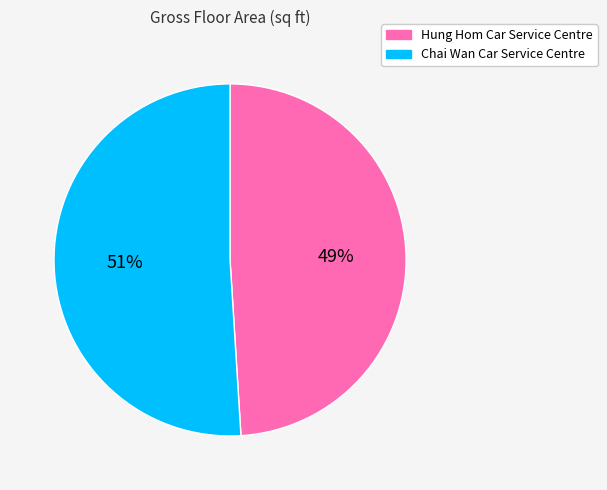

Does any single category account for the majority?

Yes